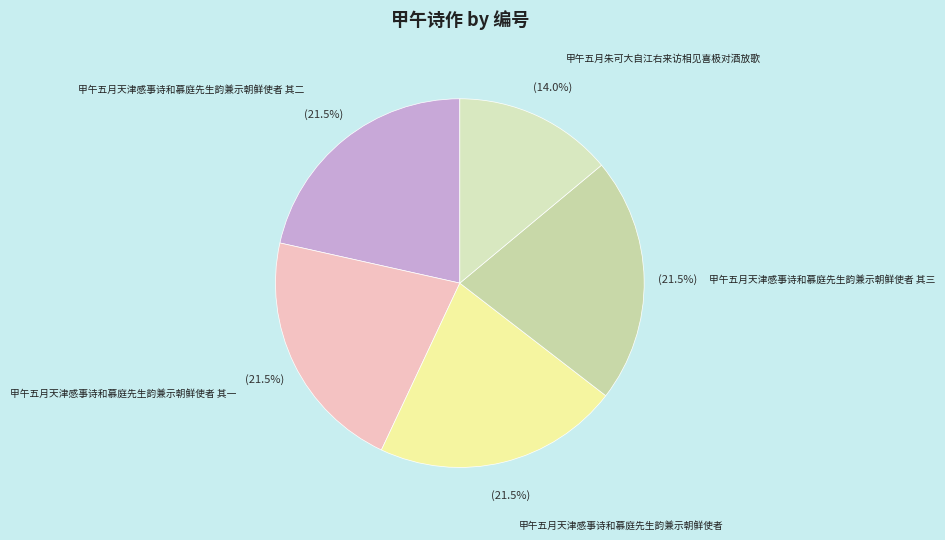

Does 甲午五月天津感事诗和慕庭先生韵兼示朝鲜使者 其二 account for over 50% of the chart?

No